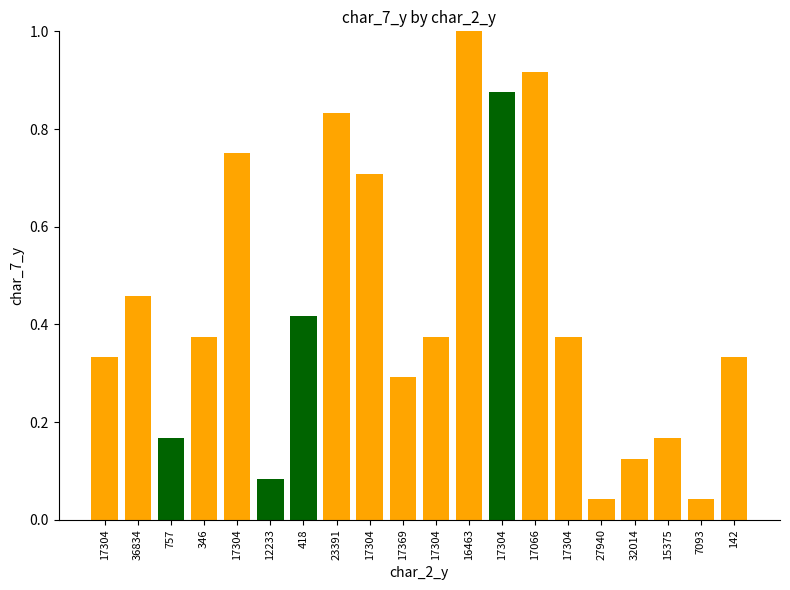

Does the chart contain any negative values?

No